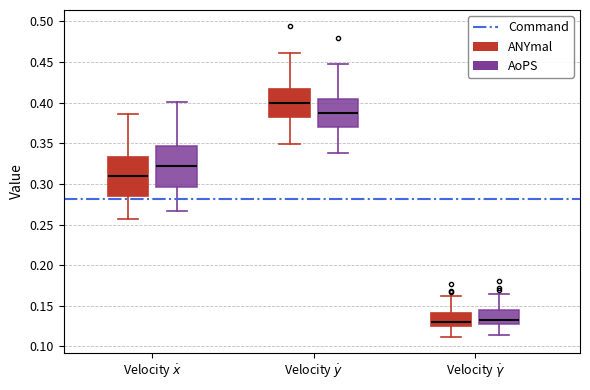

Where does the lower whisker of the box for Velocity $\dot{x}$ (ANYmal) end on the y-axis? The values are not printed on the chart, so give them approximately, as read against the axis.

0.255